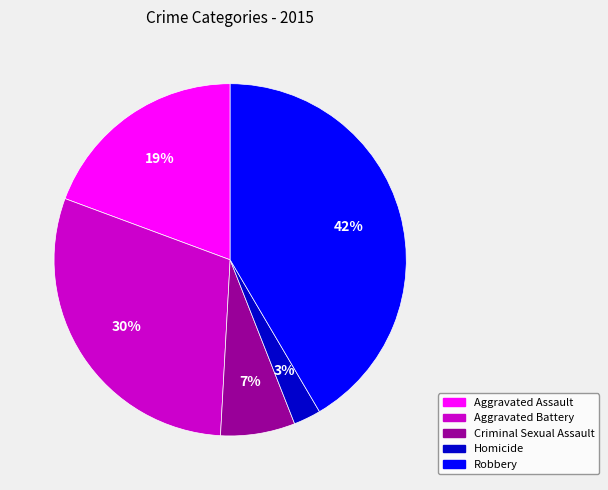

Does Aggravated Battery represent more than half of the total?

No